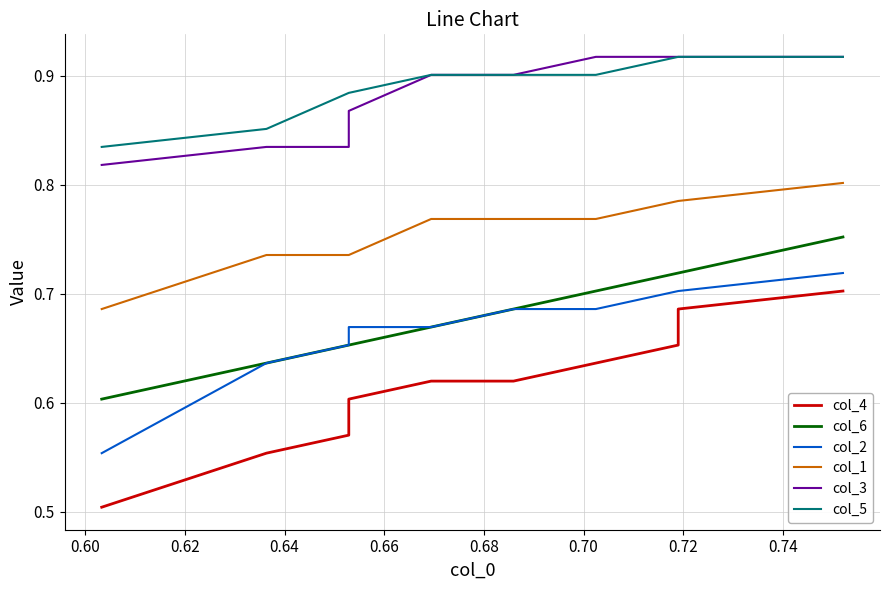

True or false: col_4 and col_1 cross at least once.

False